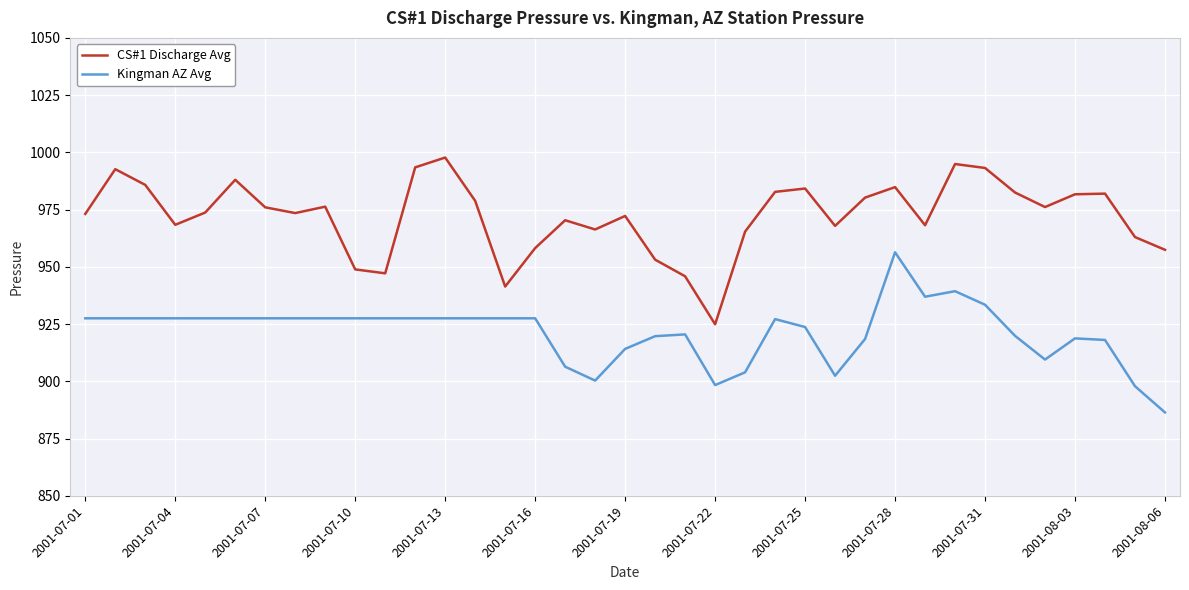

Which series has the largest total across all categories?

CS#1 Discharge Avg